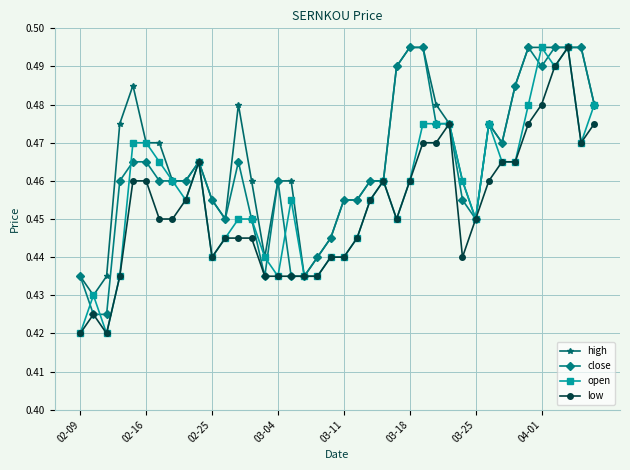

List the series in order of their overall mean, highest first.

high, close, open, low